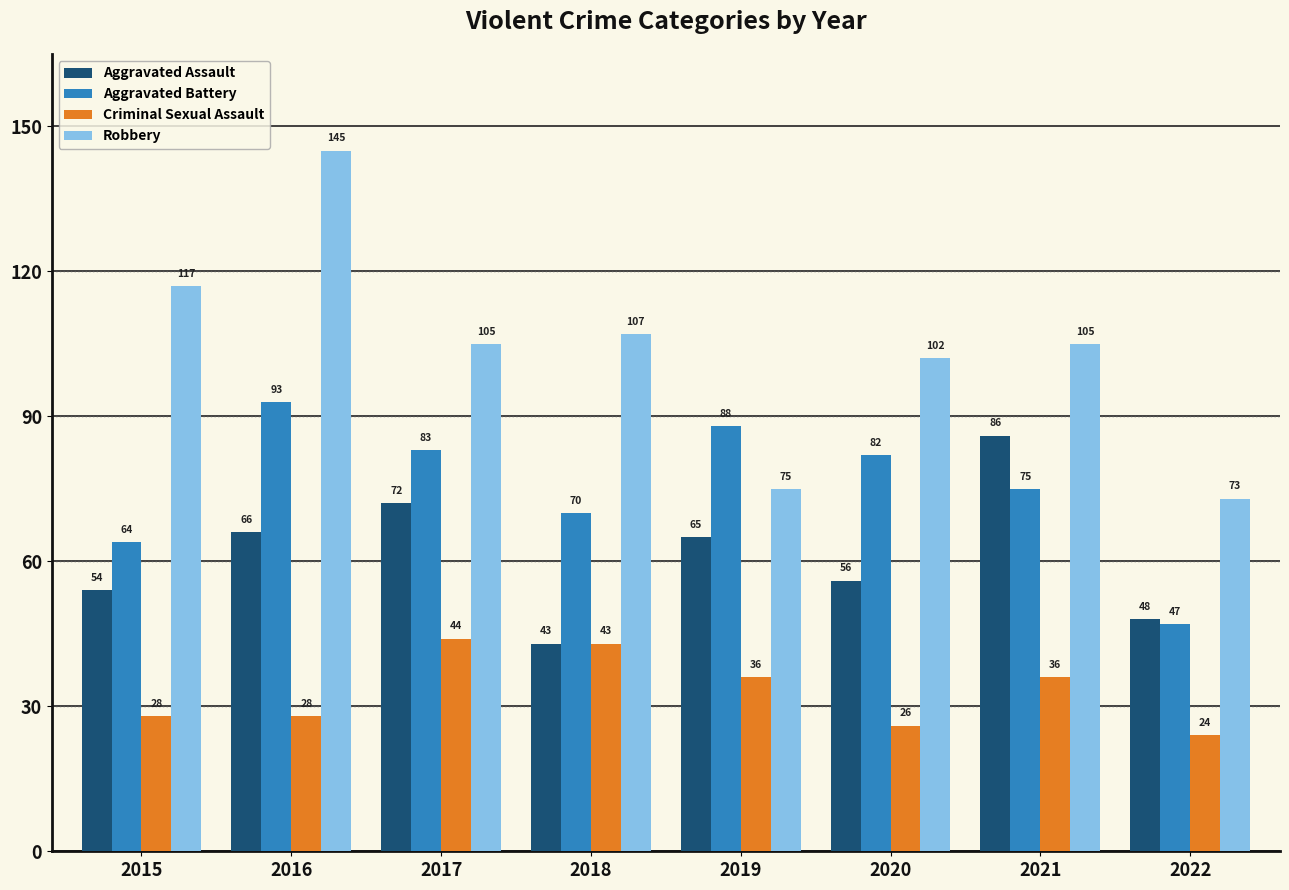

At which label does Aggravated Battery first exceed 82?

2016